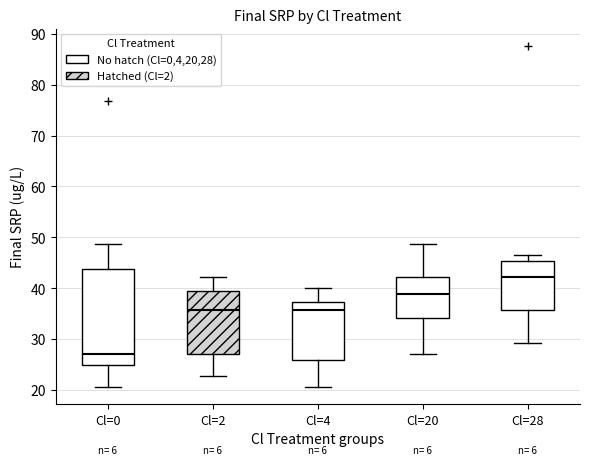

Which box has the lowest median line?

Cl=0